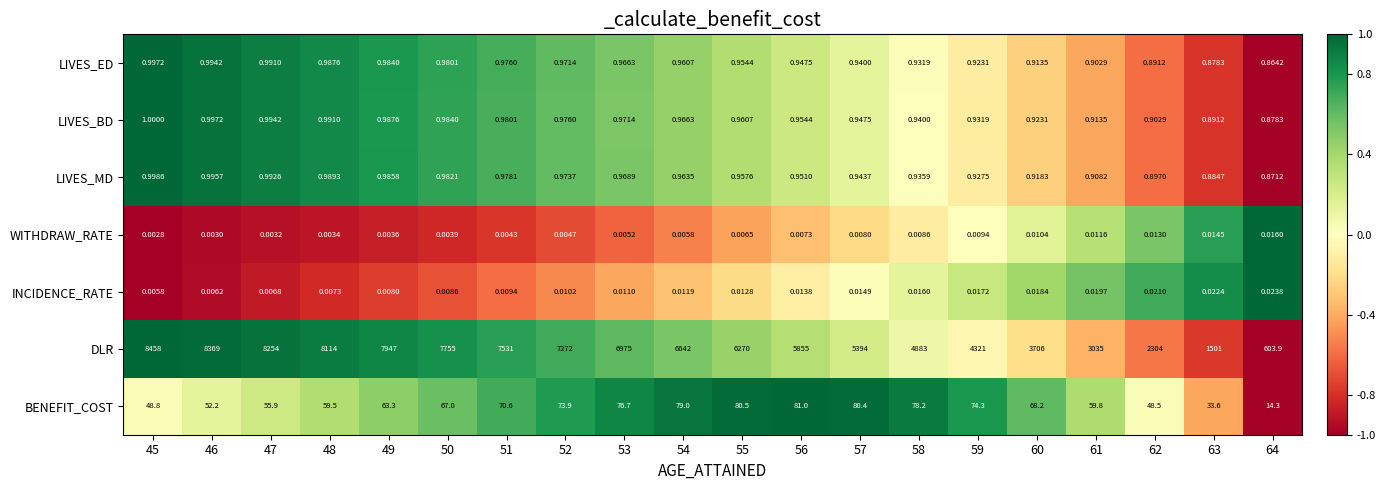

Between 56 and 60, which series saw the biggest shift?

DLR